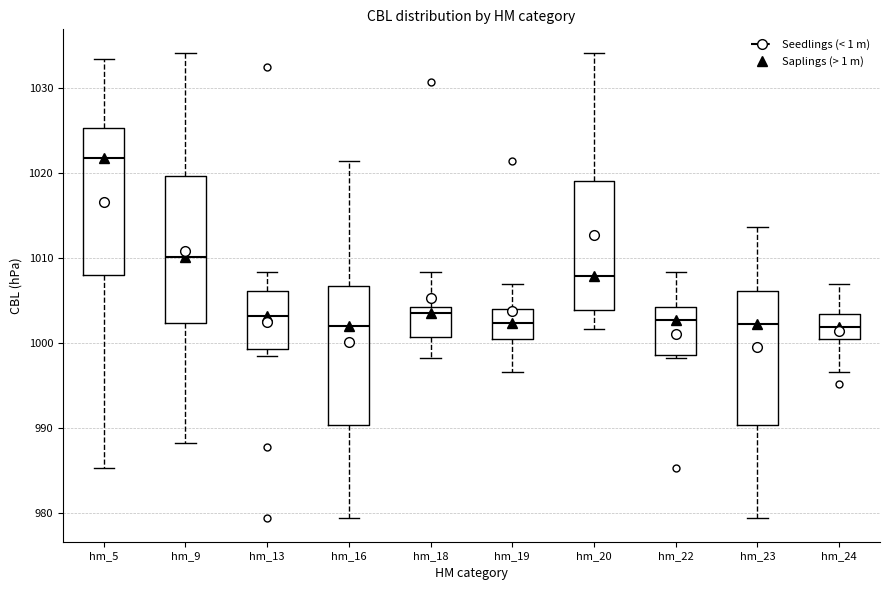

Reading left to right, read every box against the y-axis: the position of its median line, the range the box covers, and the ends of its whiskers. The values are not printed on the chart, so give them approximately, as read against the axis.

hm_5: median 1022, box 1008 to 1025, whiskers 985 to 1033
hm_9: median 1010, box 1002 to 1020, whiskers 988 to 1034
hm_13: median 1003, box 999 to 1006, whiskers 999 (just below the box's lower edge) to 1008
hm_16: median 1002, box 990 to 1007, whiskers 979 to 1021
hm_18: median 1004 (just below the box's upper edge), box 1001 to 1004, whiskers 998 to 1008
hm_19: median 1002, box 1001 to 1004, whiskers 997 to 1007
hm_20: median 1008, box 1004 to 1019, whiskers 1002 to 1034
hm_22: median 1003, box 999 to 1004, whiskers 998 to 1008
hm_23: median 1002, box 990 to 1006, whiskers 979 to 1014
hm_24: median 1002, box 1001 to 1003, whiskers 997 to 1007